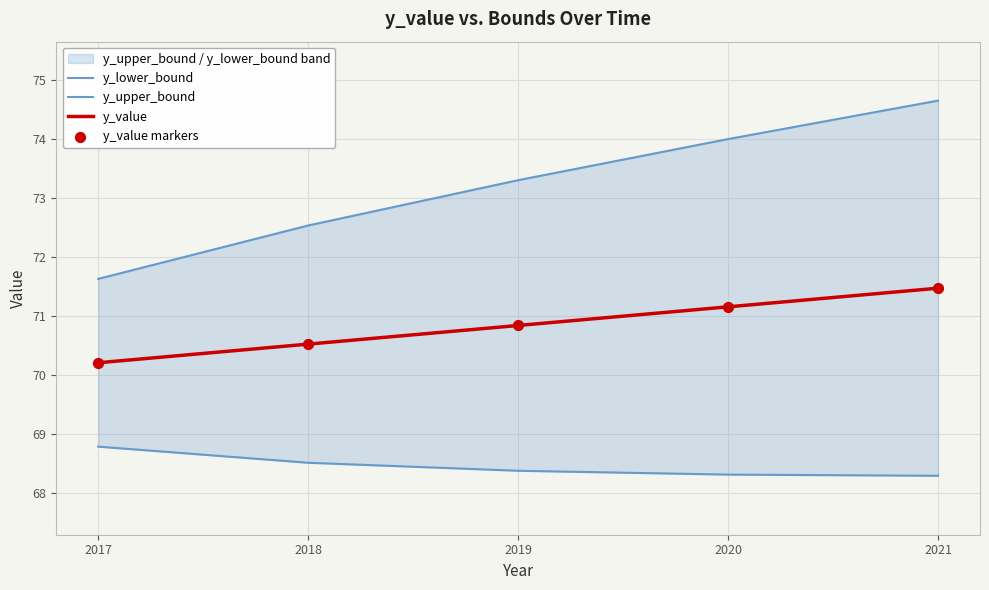

At which category is the sum across all series the highest?

2021